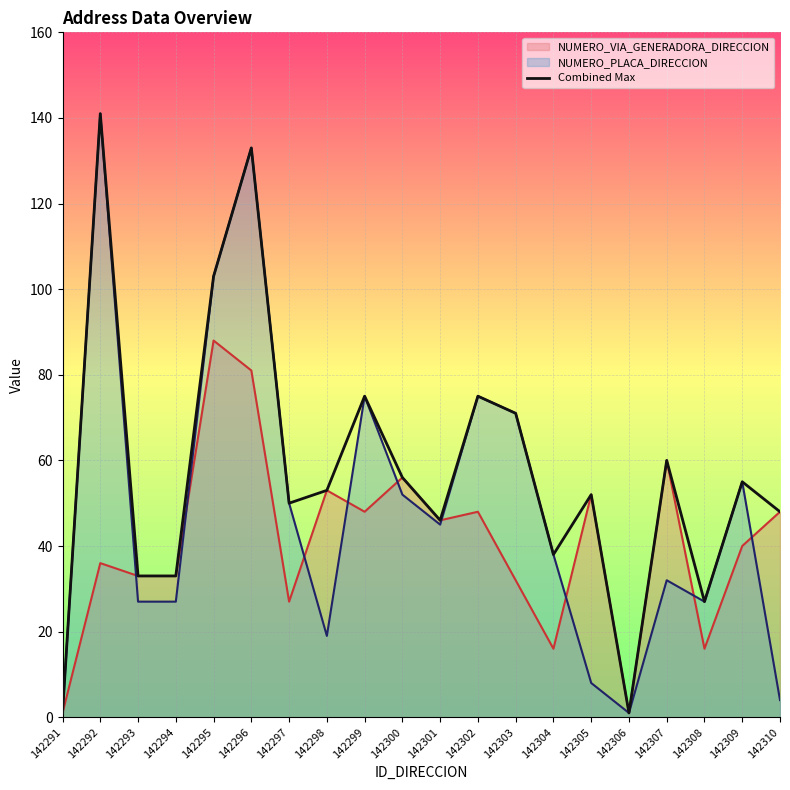

Which label corresponds to the smallest value in the chart?

142291